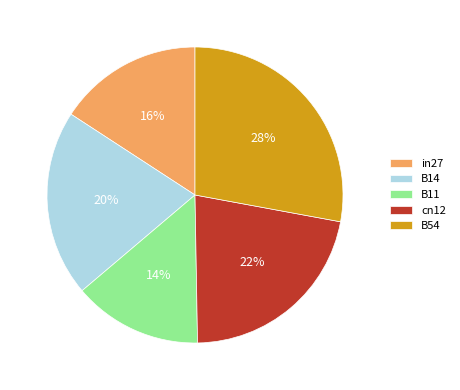

Between B11 and in27, which is larger?

in27